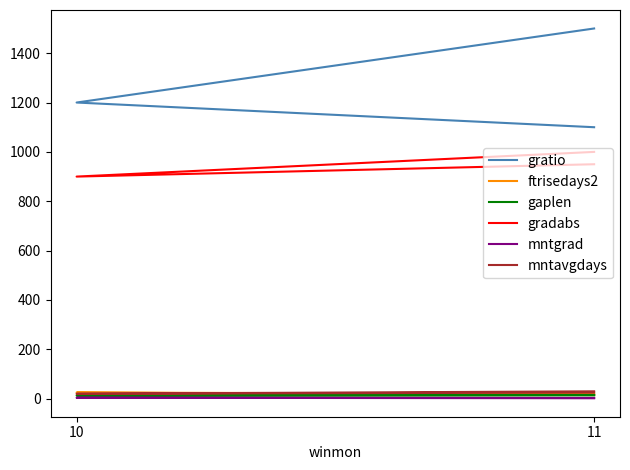

Which category has the lowest value across all series?

11